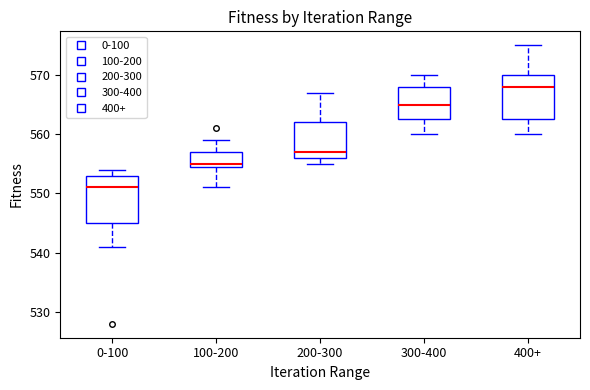

Which box has the lowest median line?

0-100